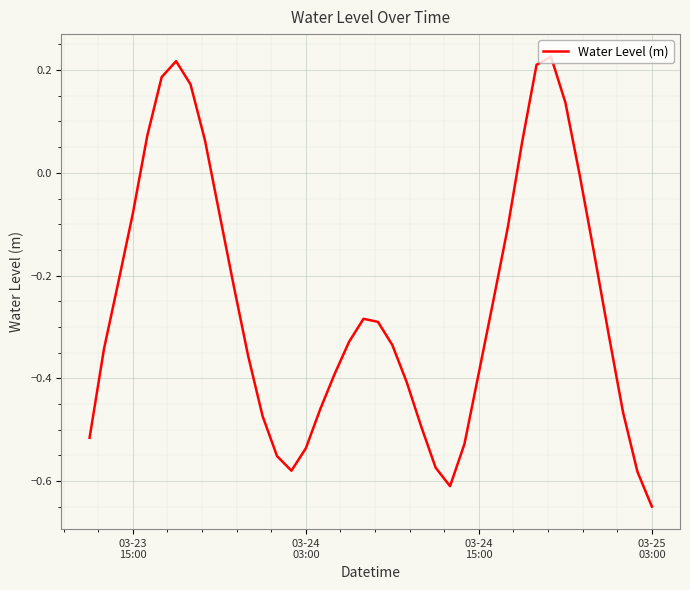

What is the difference between the maximum and minimum values?

0.9